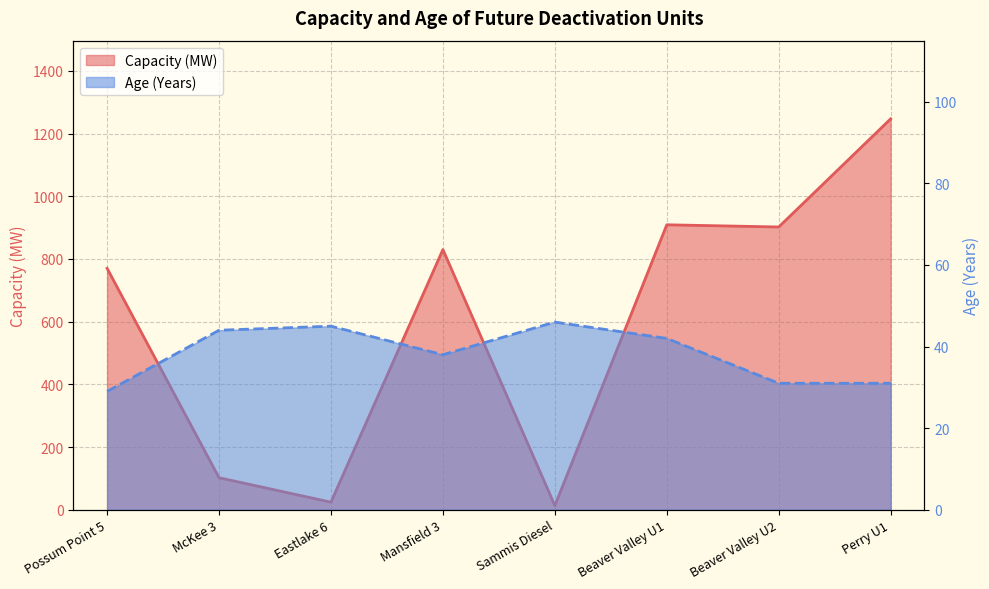

What is the value of the Capacity point at the 4th from the left?

830.0